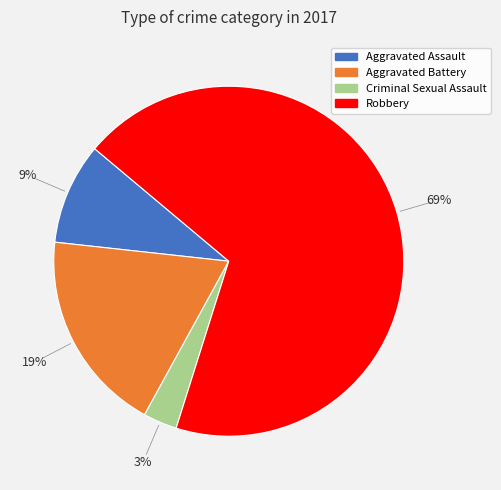

The Robbery slice represents 78% of the pie. True or false?

False